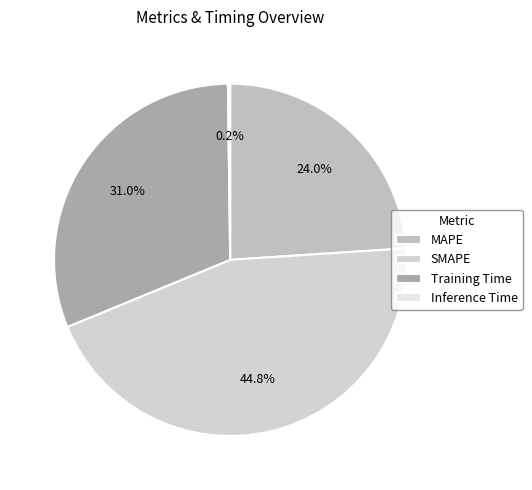

To the nearest percent, what is the difference between the MAPE and SMAPE slice percentages?

21%